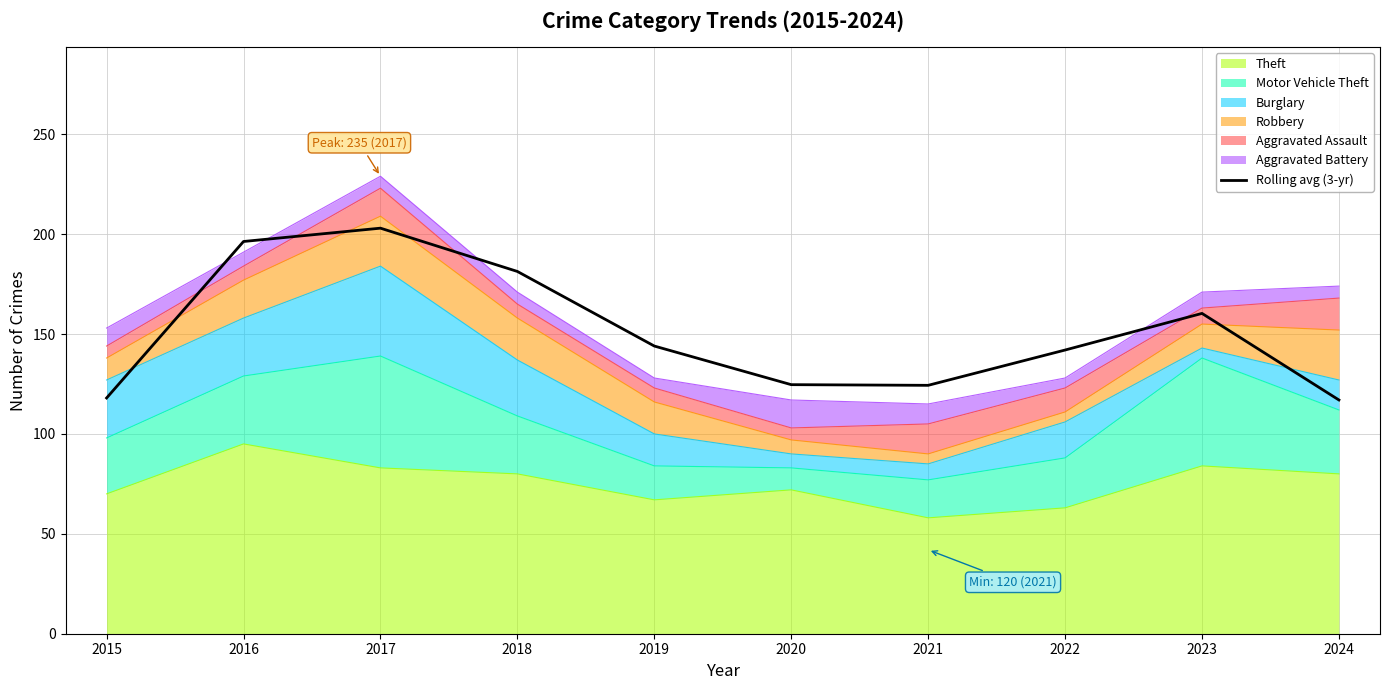

The chart shows a value of 269.1 at 2023. True or false?

False